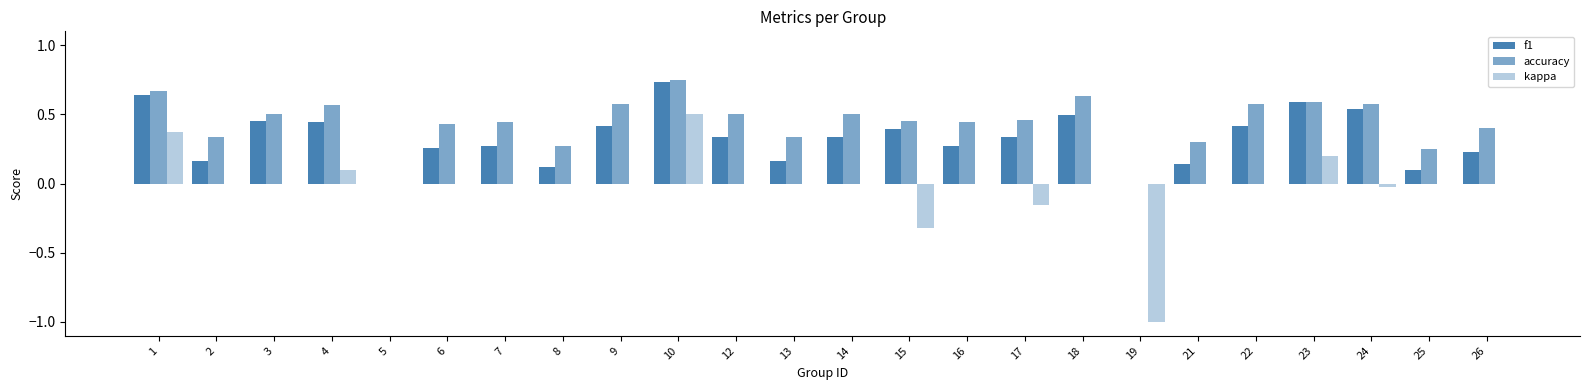

How many categories are shown in the chart?

24